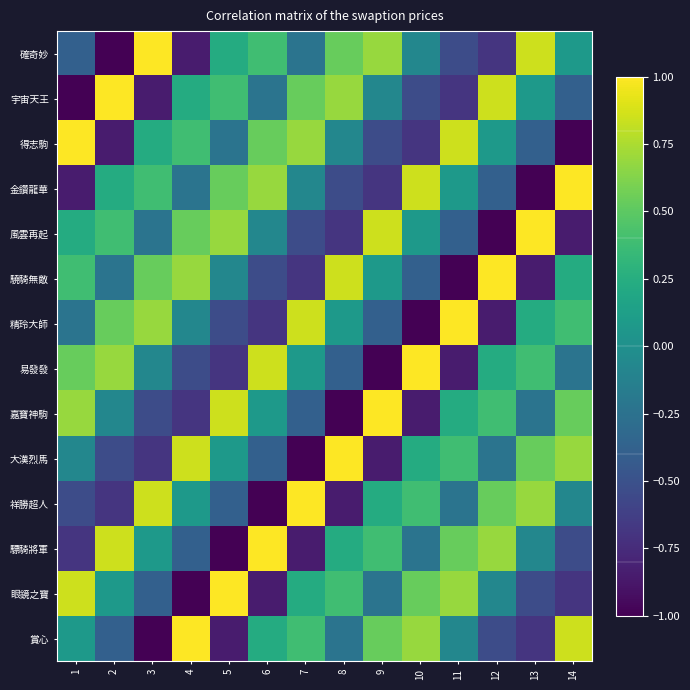

Count the number of categories in the chart.

14